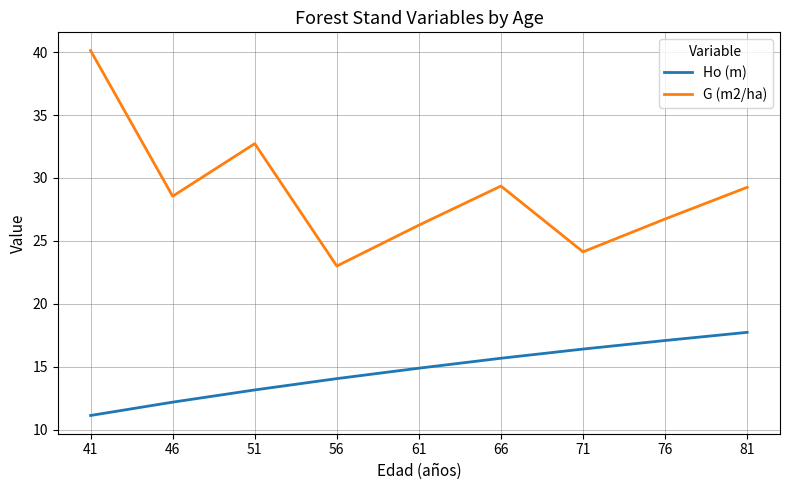

At which category is the sum across all series the highest?

41